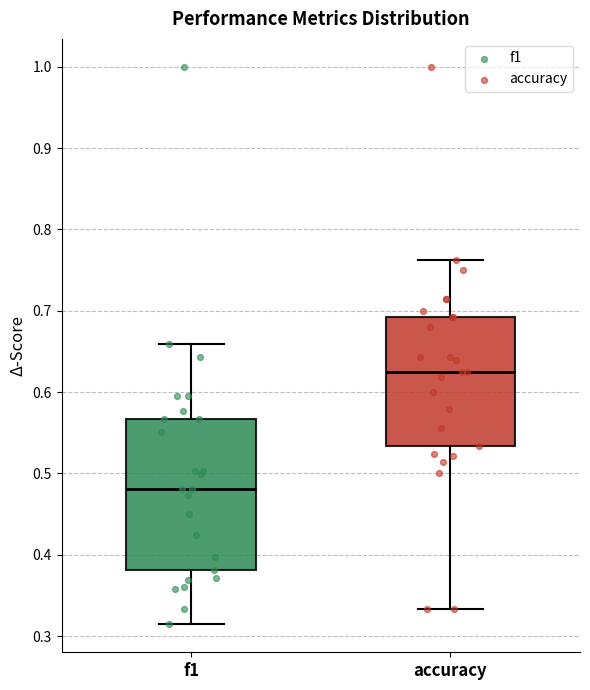

Which box has the lowest median line?

f1